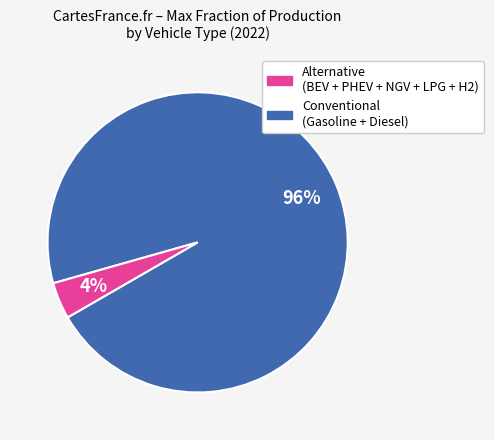

To the nearest percent, what is the average slice percentage?

50%